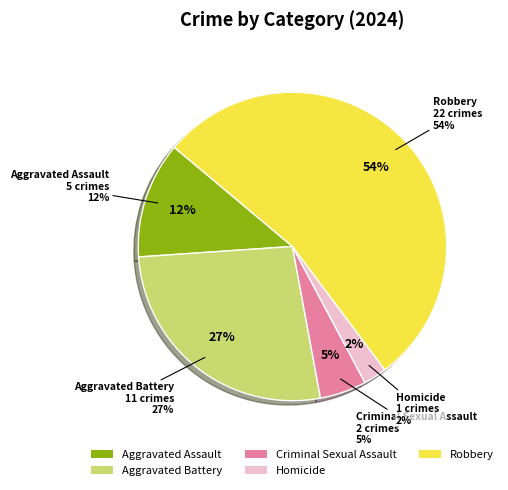

Count the number of slices in the pie.

5